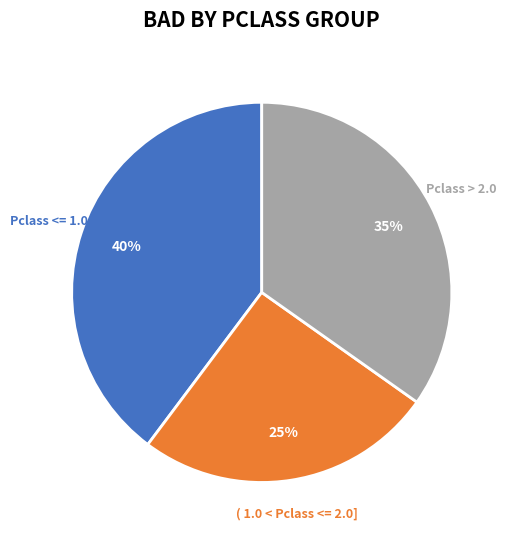

Is it true that ( 1.0 < Pclass <= 2.0] is 25% of the pie?

True